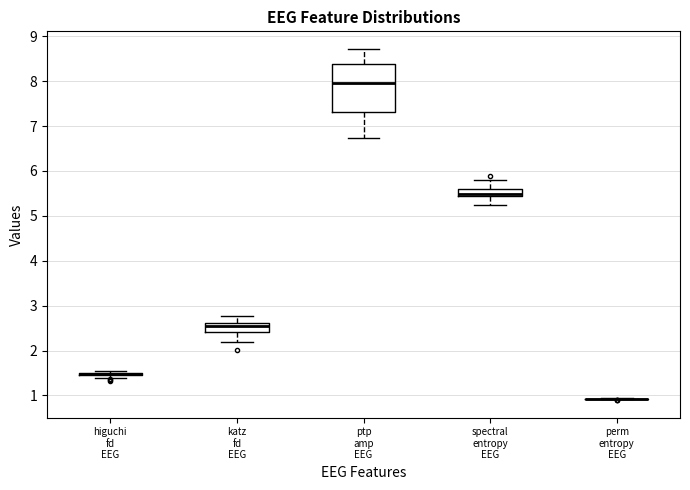

Where does the lower whisker of the box for spectral entropy EEG end on the y-axis? The values are not printed on the chart, so give them approximately, as read against the axis.

5.2